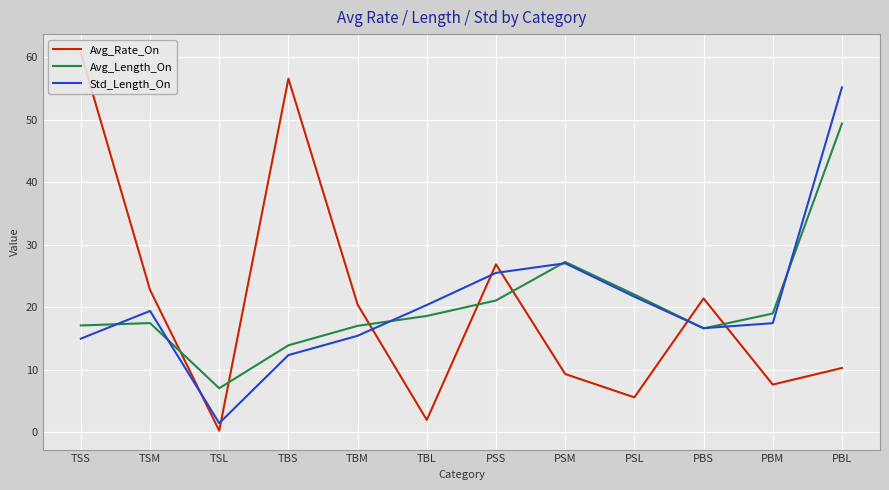

Rank the categories by Avg_Length_On value from highest to lowest.

PBL, PSM, PSL, PSS, PBM, TBL, TSM, TSS, TBM, PBS, TBS, TSL